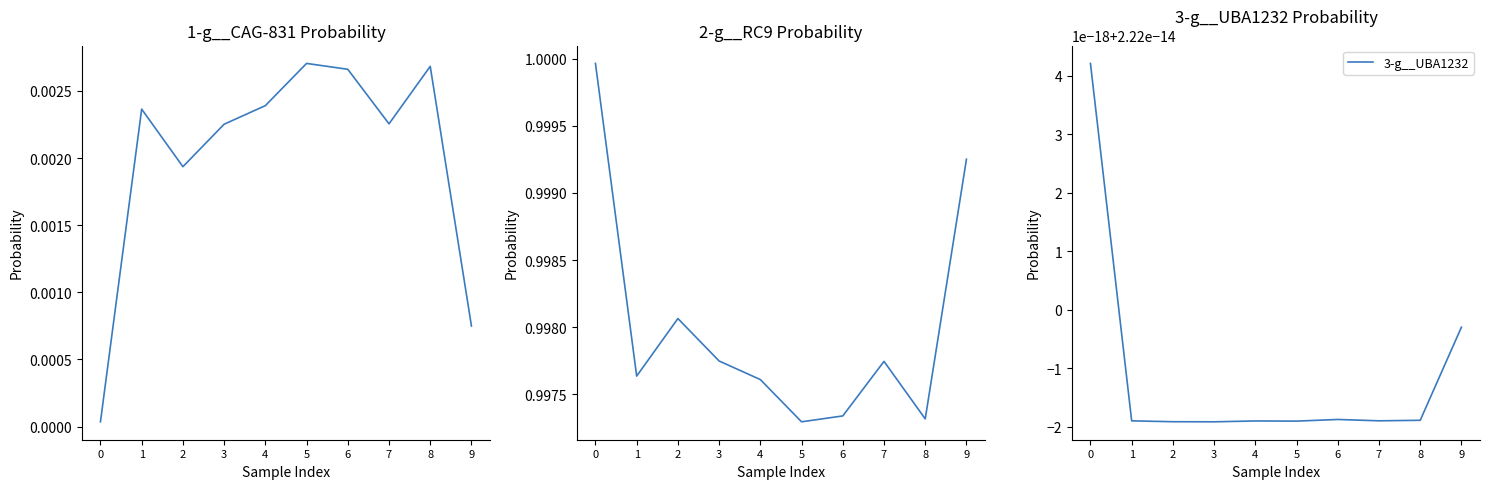

Count the number of categories in the chart.

10